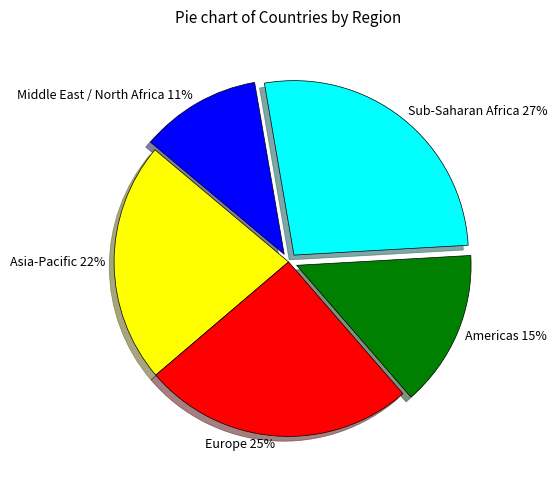

Combined, do Sub-Saharan Africa and Europe account for over 50%?

Yes